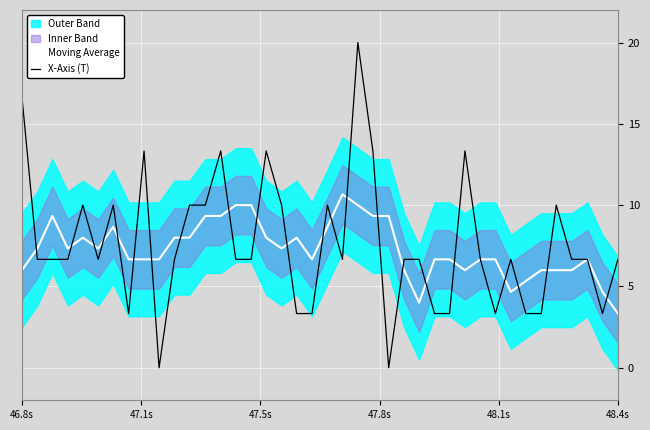

Where do Moving Average and X-Axis (T) first cross each other?

46.8s and 47.1s